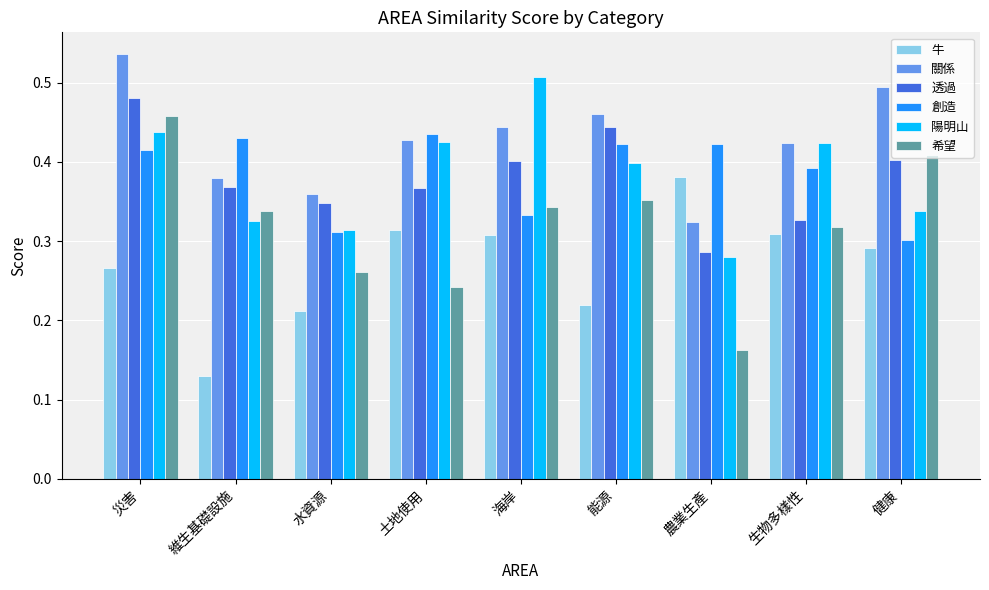

The 透過 series shows 0.1 at 土地使用. True or false?

False